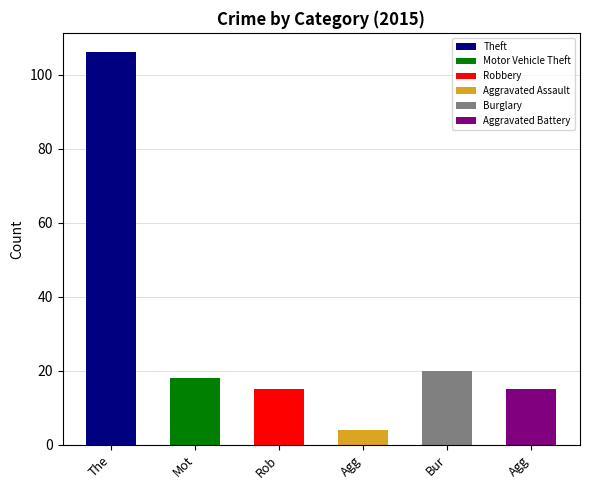

How many values are below 18?

3